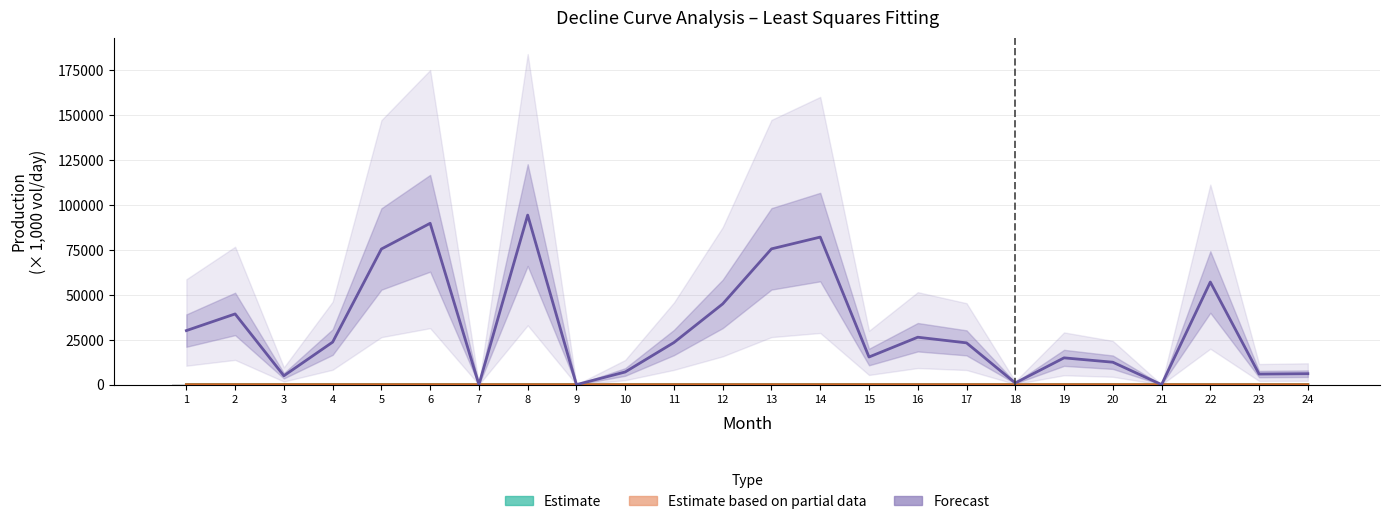

How many data points in Monthly Residuals (Forecast) are less than 23410?

12